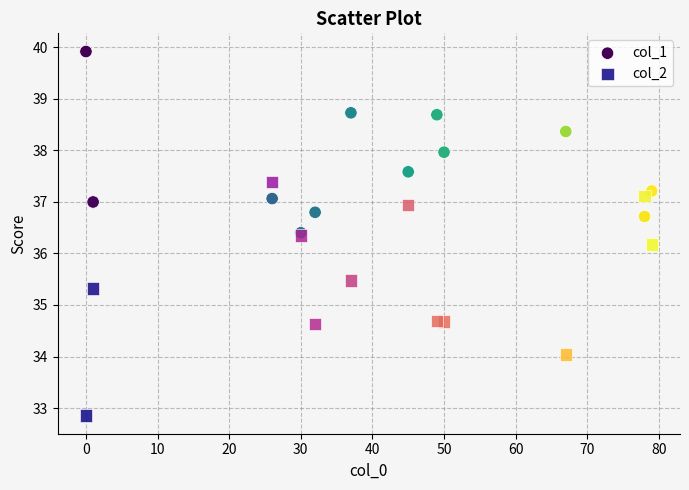

Which series has the widest spread of Y values?

col_2